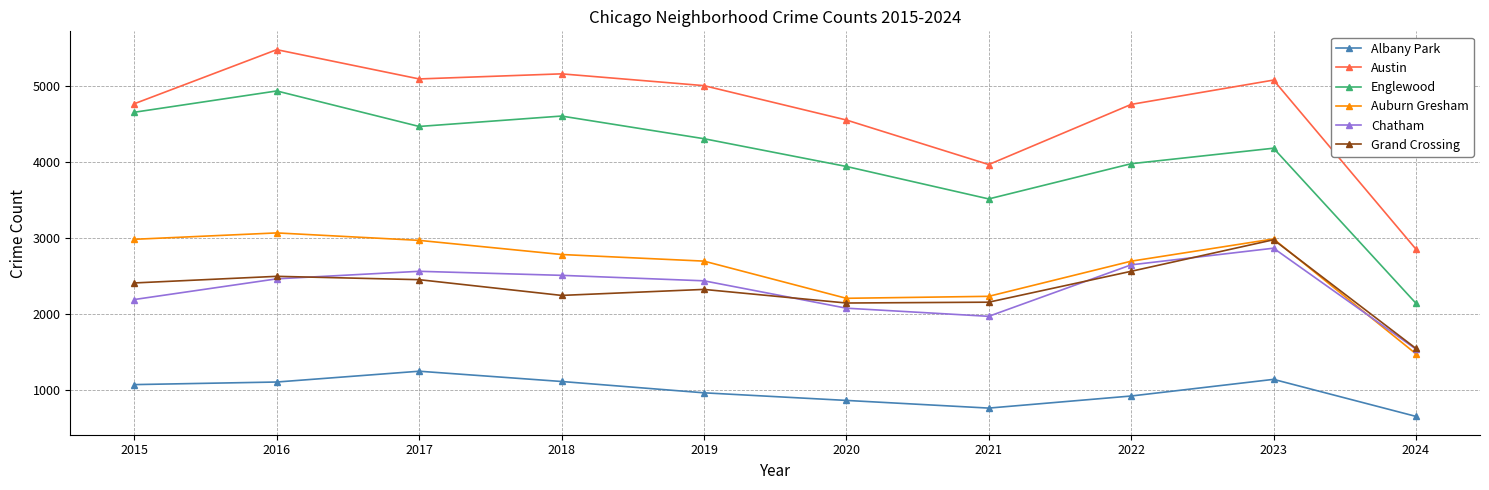

Which series has the widest spread of values?

Englewood